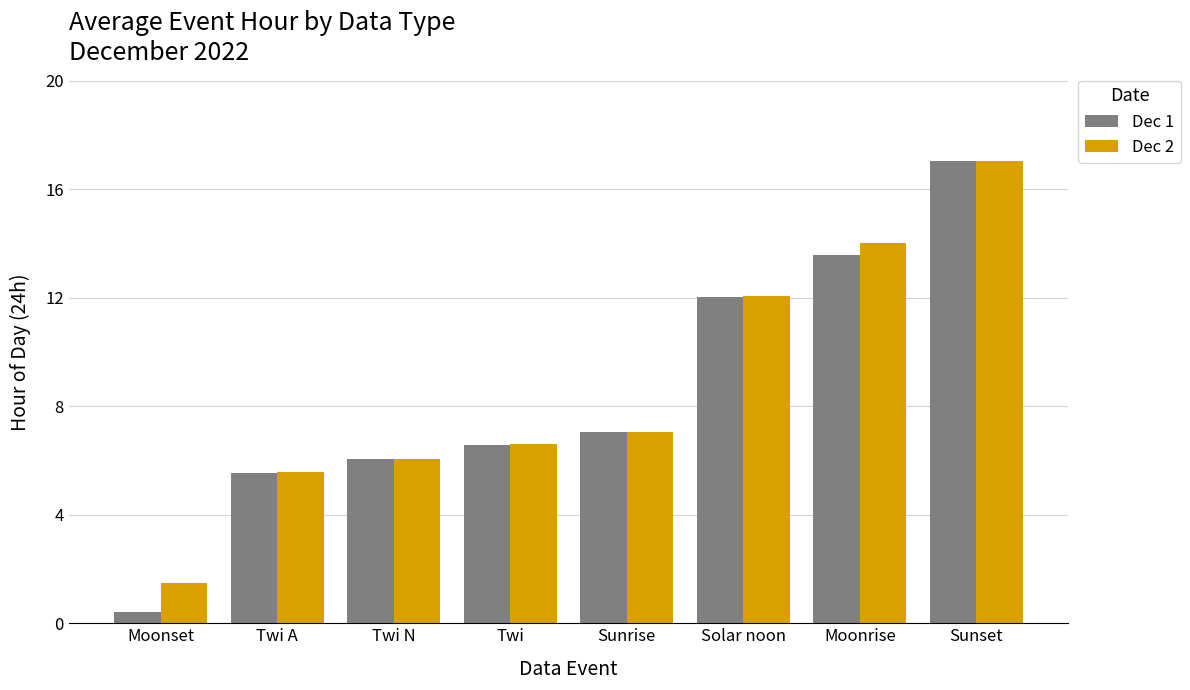

Count the number of categories in the chart.

8